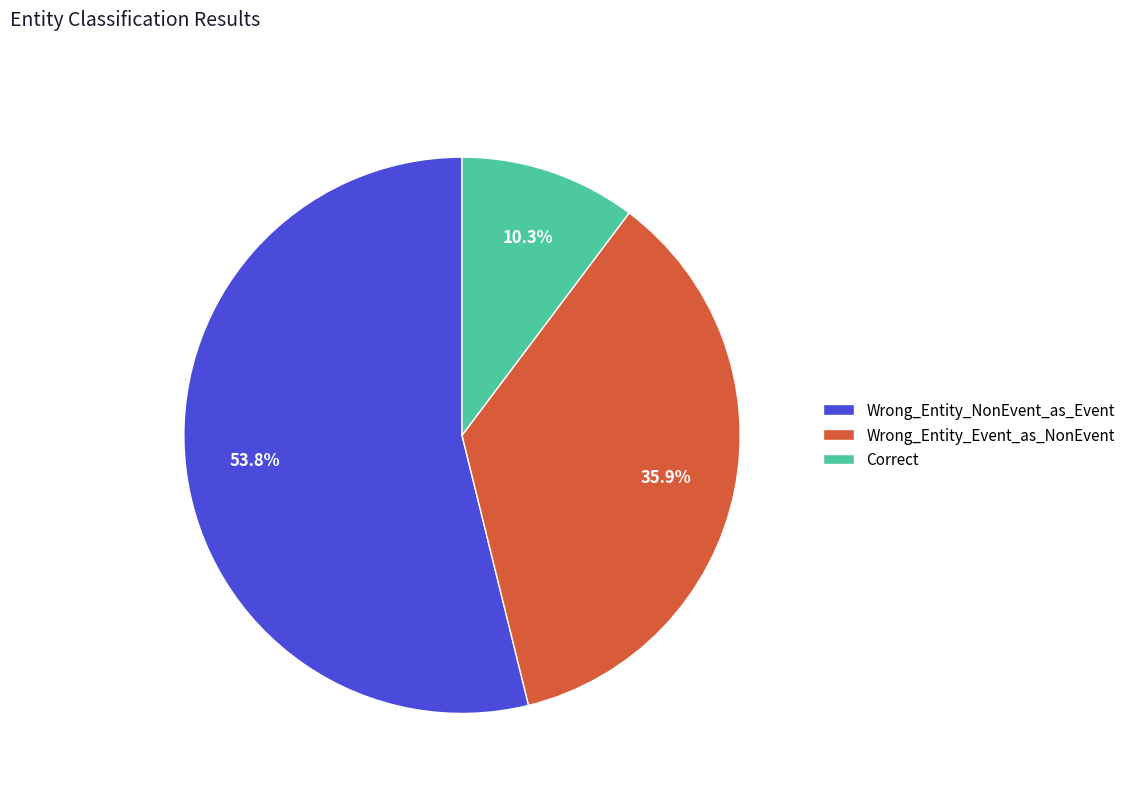

Between Wrong_Entity_Event_as_NonEvent and Correct, which is larger?

Wrong_Entity_Event_as_NonEvent